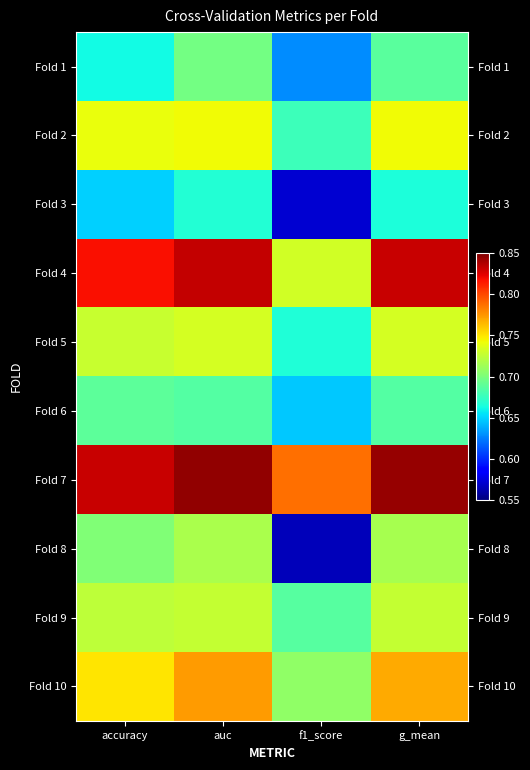

Between g_mean and auc, which is larger?

auc